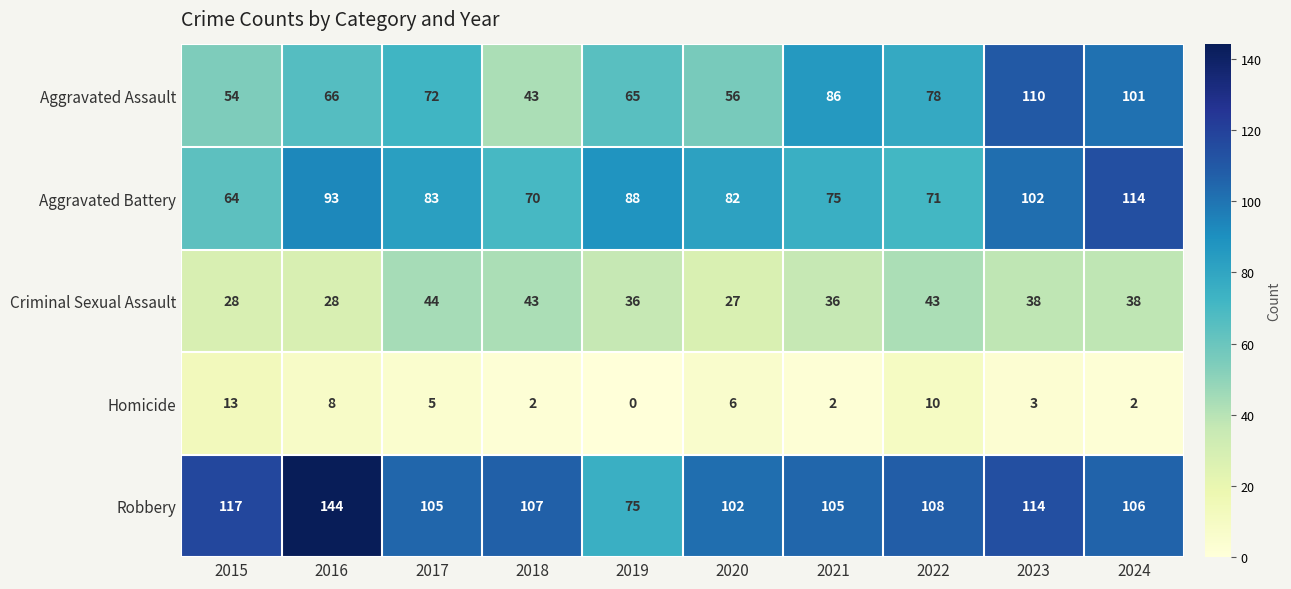

Which category has the lowest value across all series?

2019